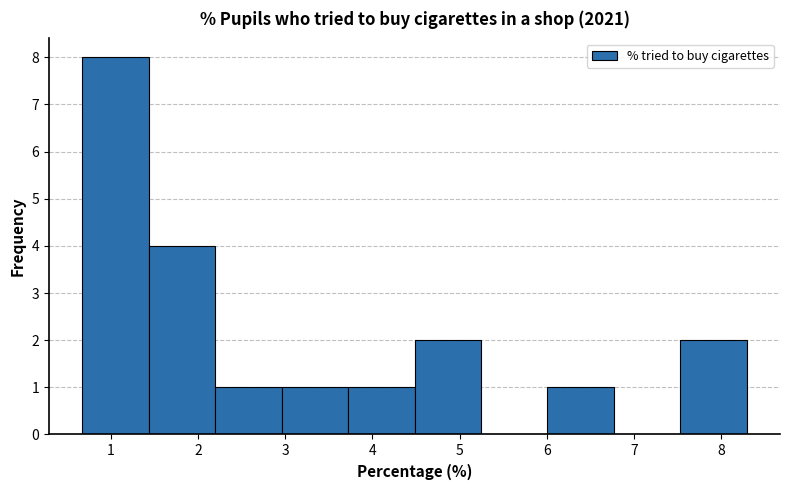

Which range on the x-axis has the tallest bar?

0.7 to 1.4